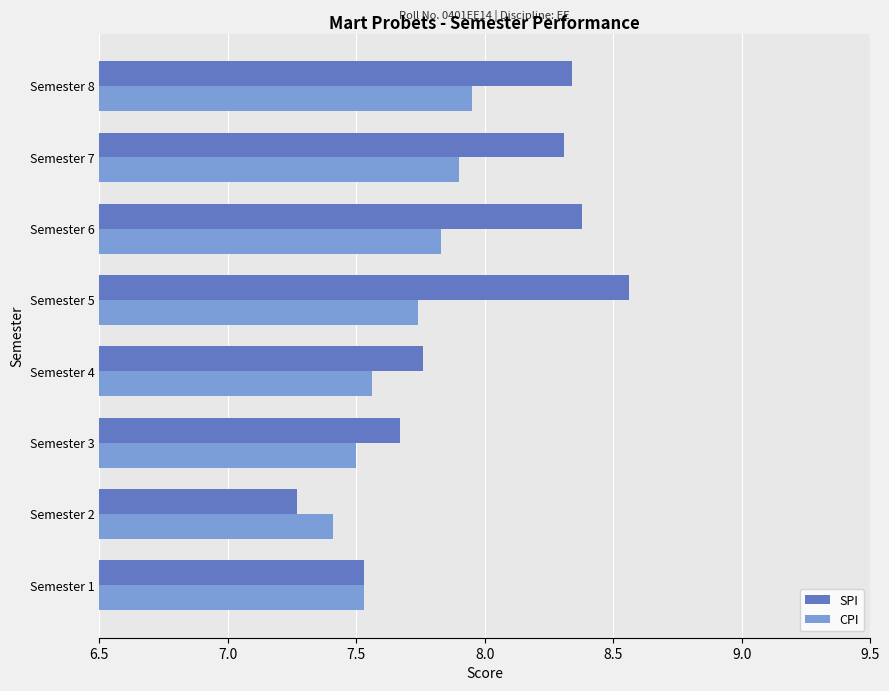

What are all the series names shown in the legend?

SPI, CPI